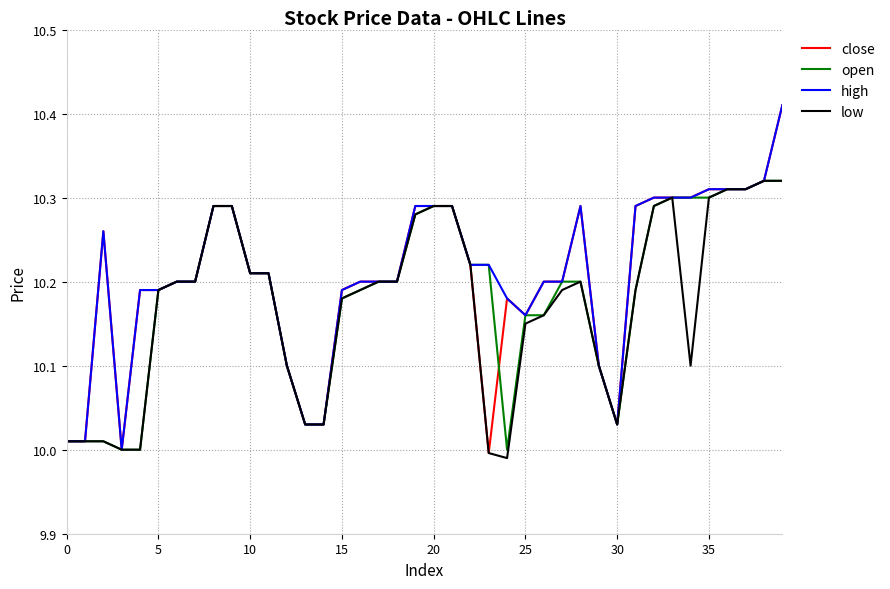

List the series in order of their overall mean, lowest first.

low, open, close, high